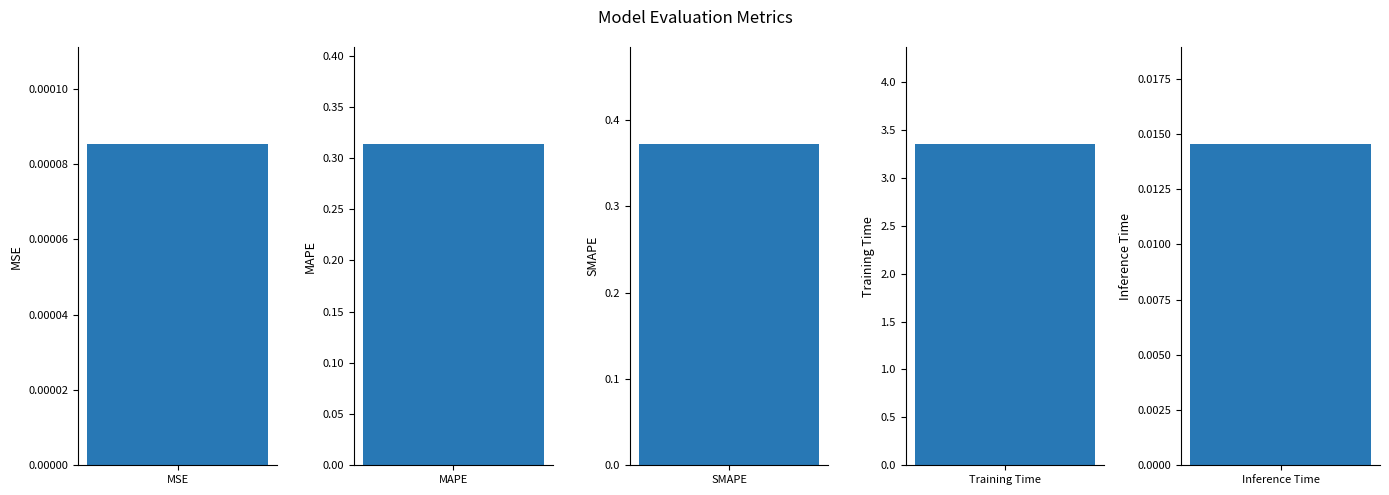

List the labels in order of value, smallest first.

MSE, Inference Time, MAPE, SMAPE, Training Time